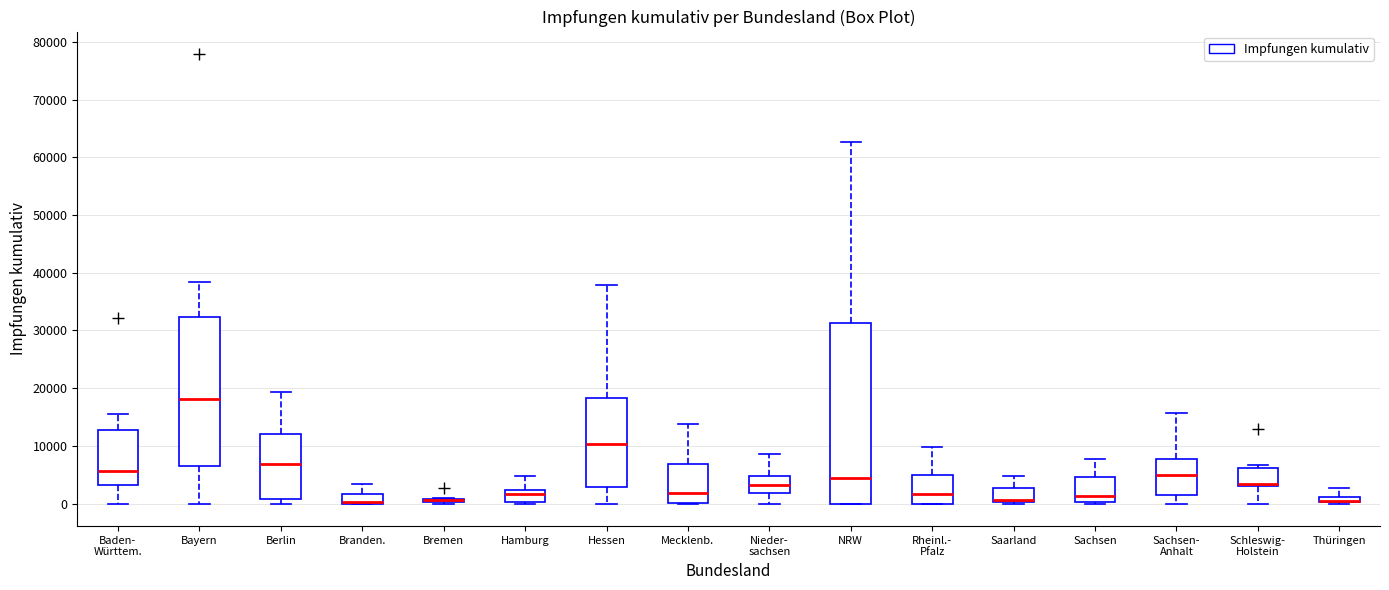

Where does the median line of the box for Bayern sit on the y-axis? The values are not printed on the chart, so give them approximately, as read against the axis.

18000